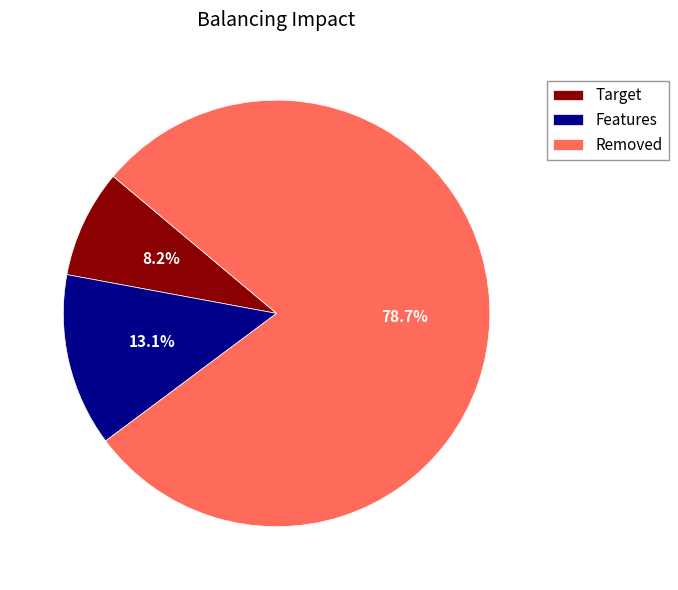

How much of the chart is everything except Features?

86.9%